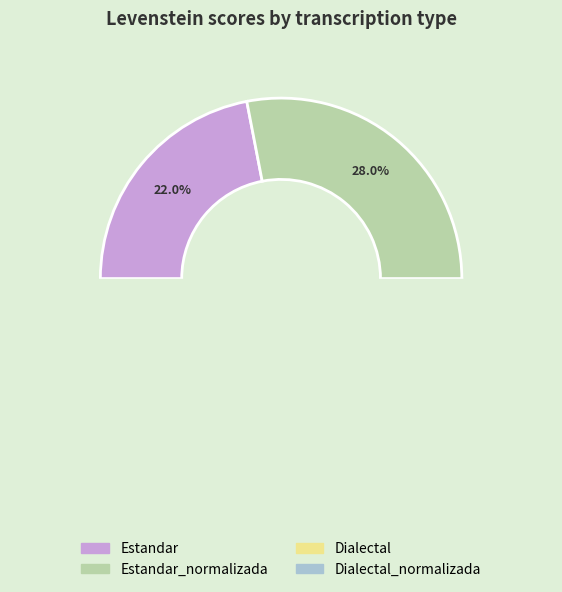

Which category has the biggest portion of the pie?

Estandar_normalizada